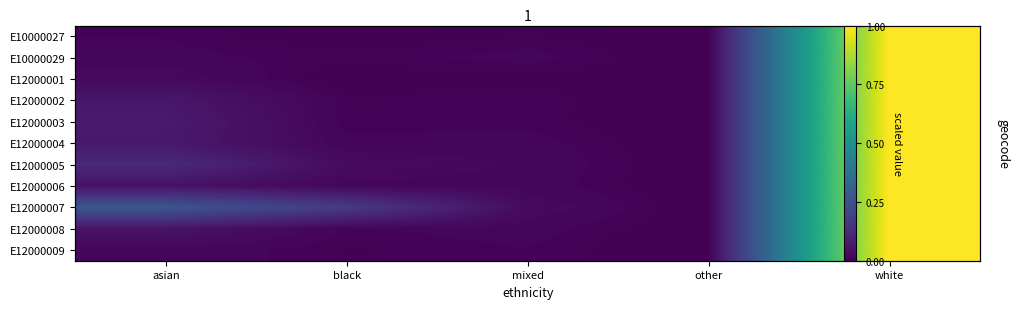

Which has a higher value, white or asian?

white